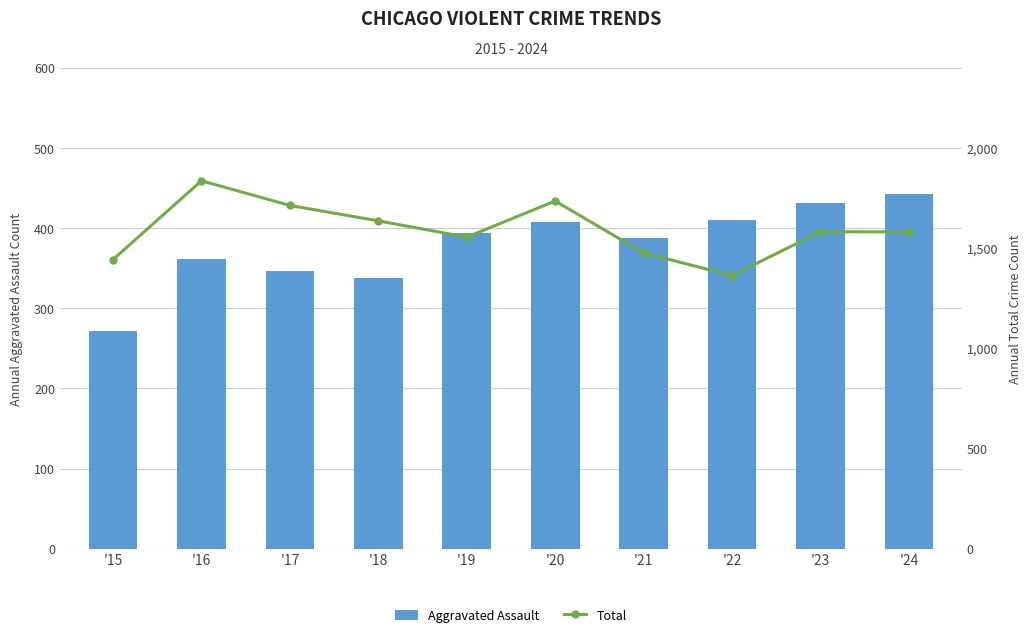

What is the highest value of the Total series?

1836